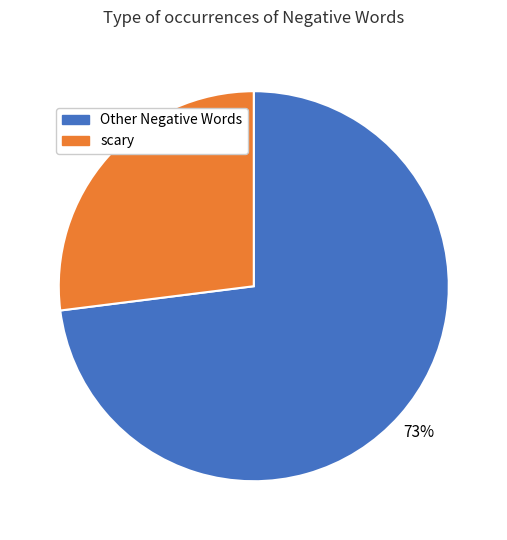

Is there a majority slice in this chart?

Yes